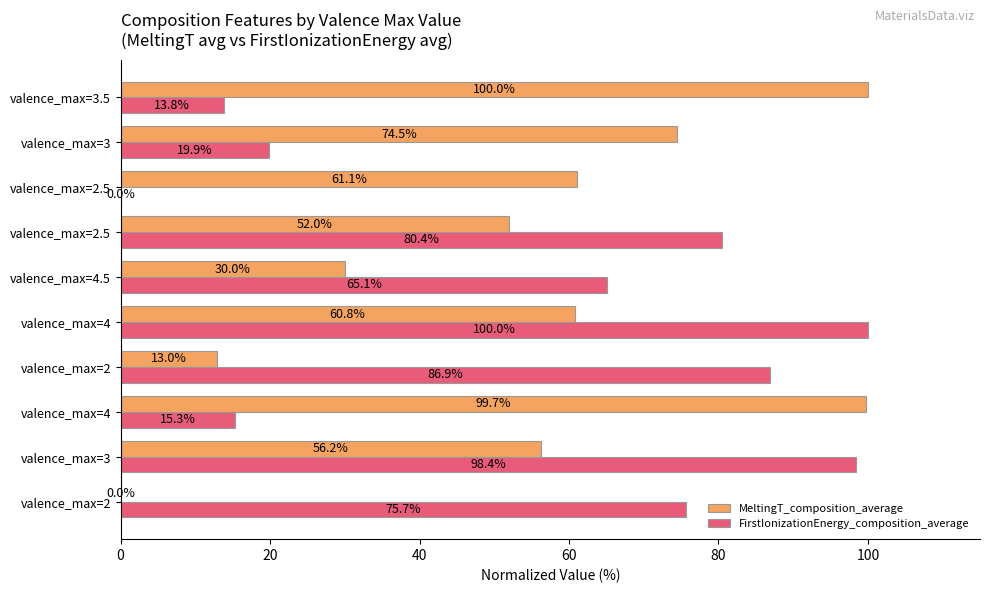

How many series are shown in this chart?

2